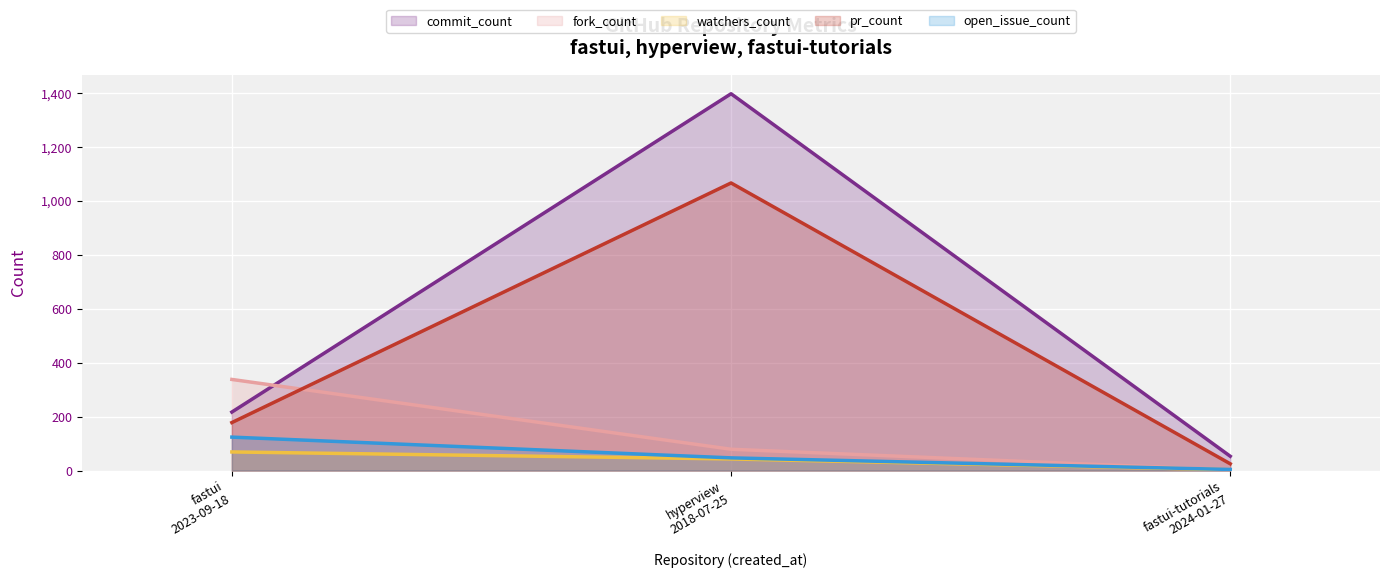

List the labels in order of commit_count value, smallest first.

fastui-tutorials
2024-01-27, fastui
2023-09-18, hyperview
2018-07-25